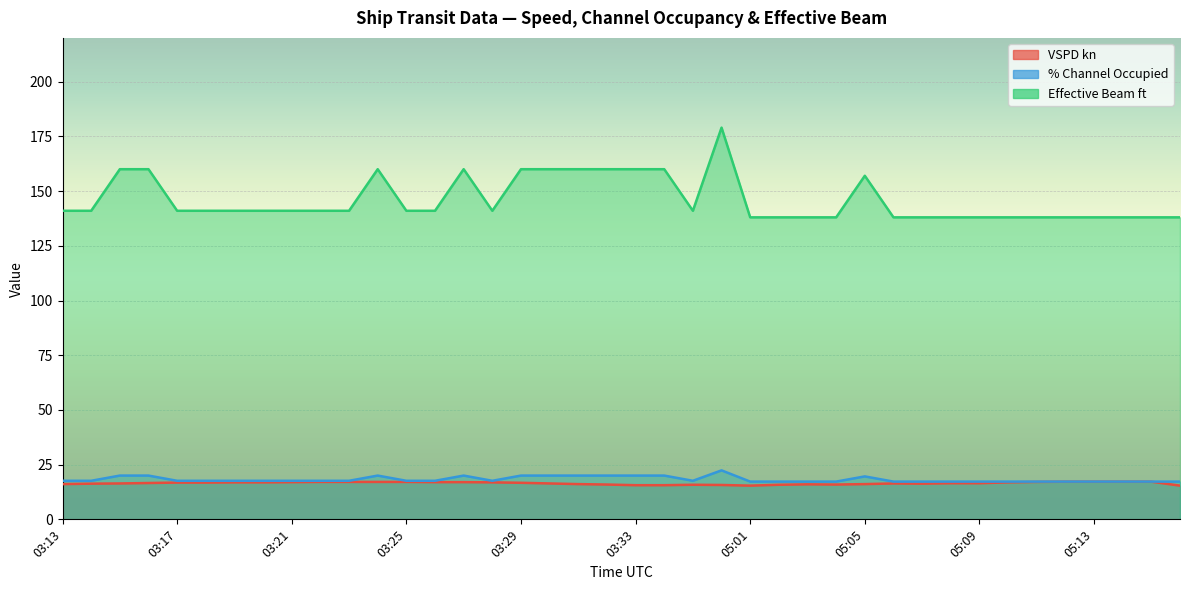

What is the total value across all series at 03:23?

175.7